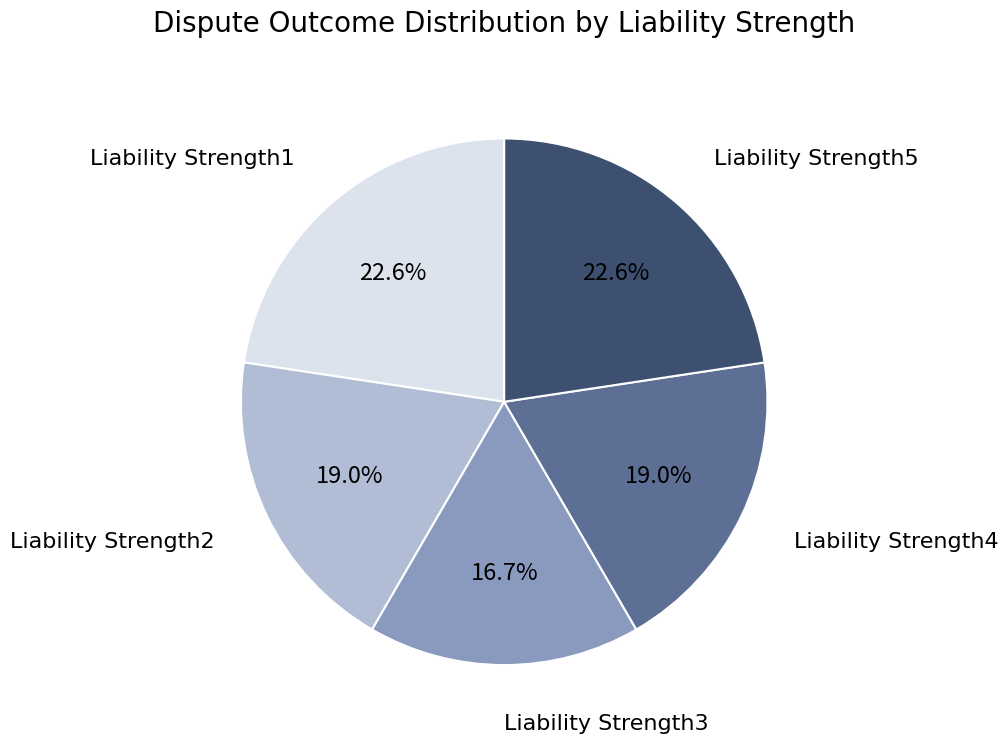

Is there any slice that represents more than half of the pie?

No